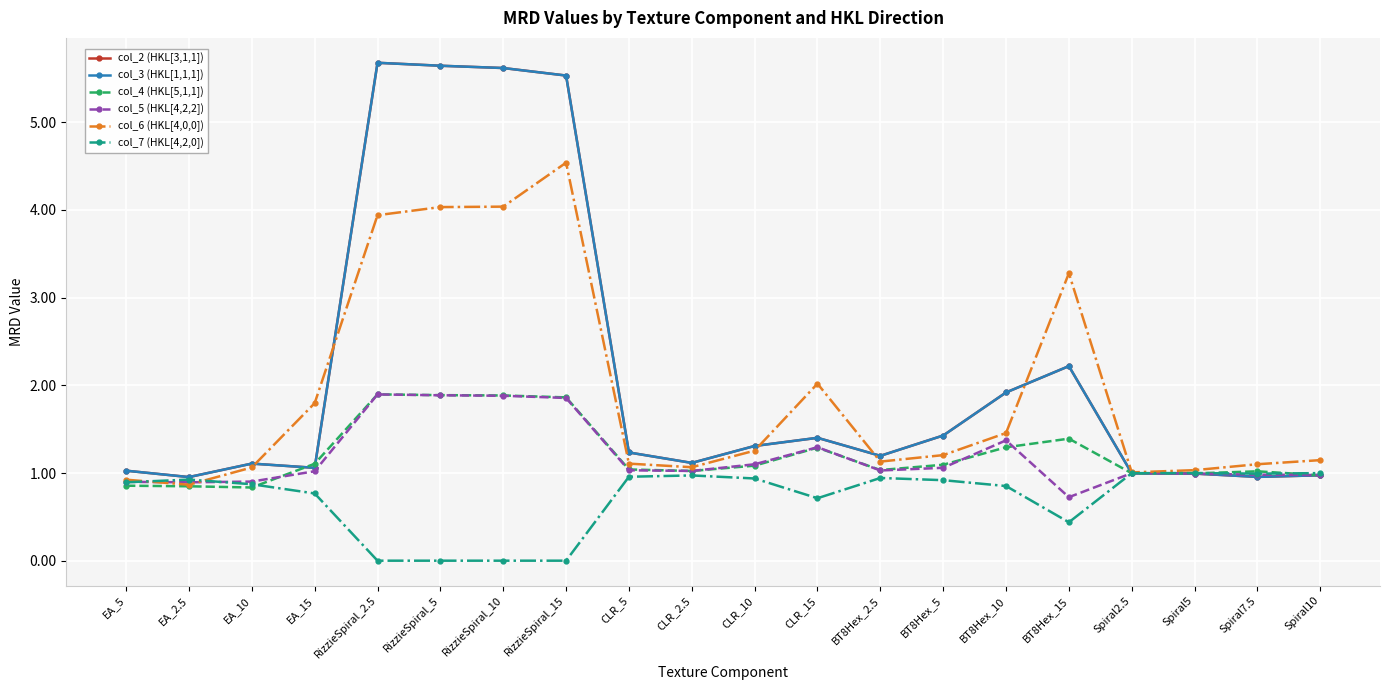

True or false: col_3 (HKL[1,1,1]) has a value of 7.3 at RizzieSpiral_10.

False